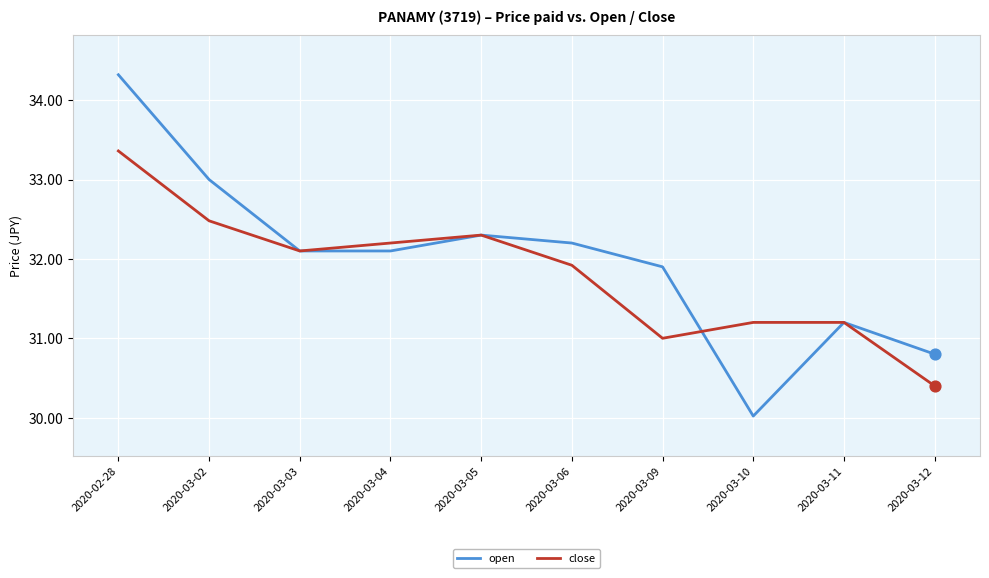

What is the total value across all series at 2020-03-12?

61.2